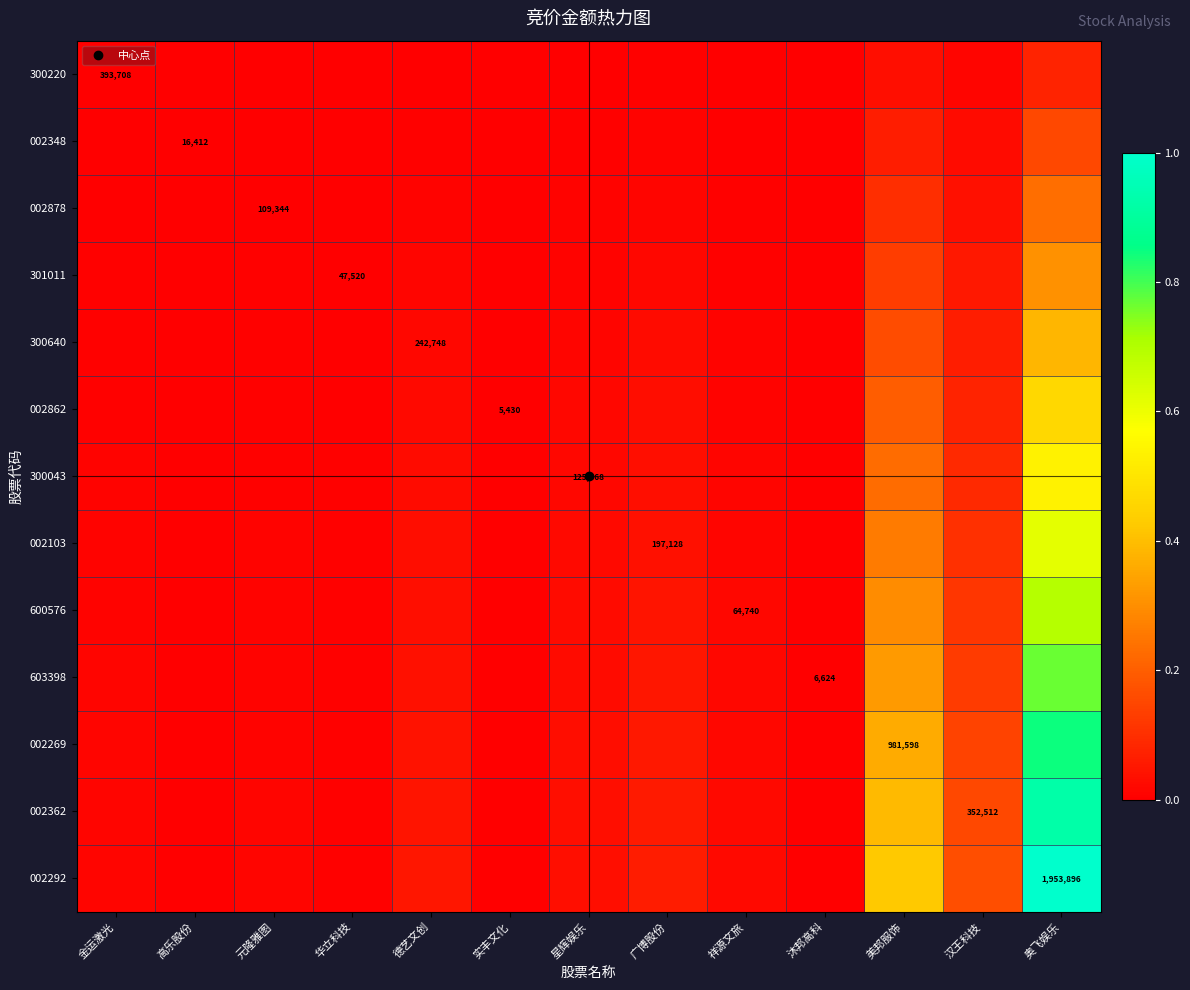

At how many categories does at least one series exceed 0?

13